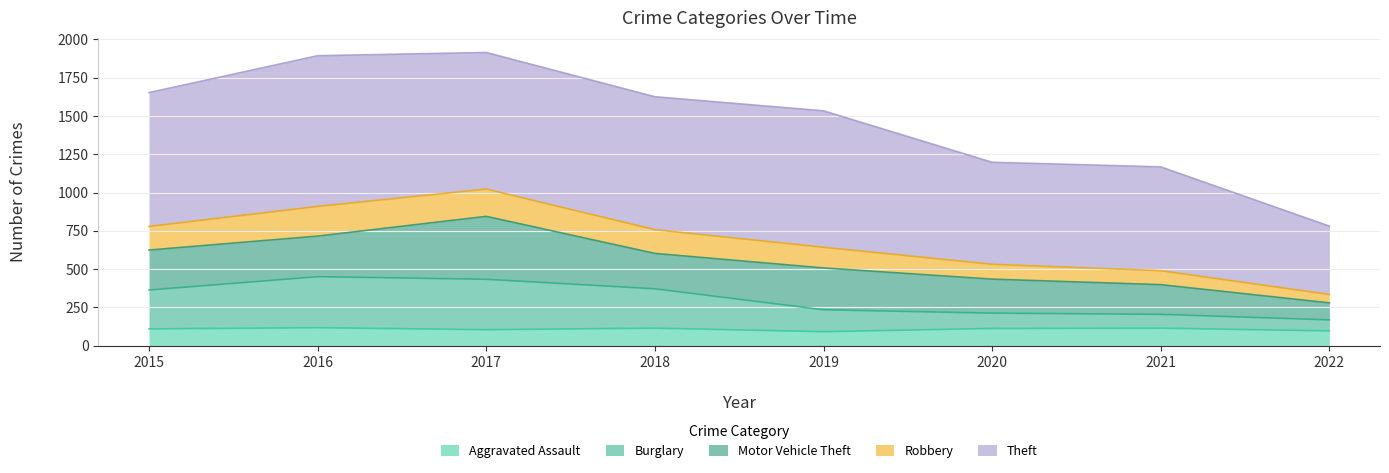

Which category has the lowest value in the Robbery series?

2022